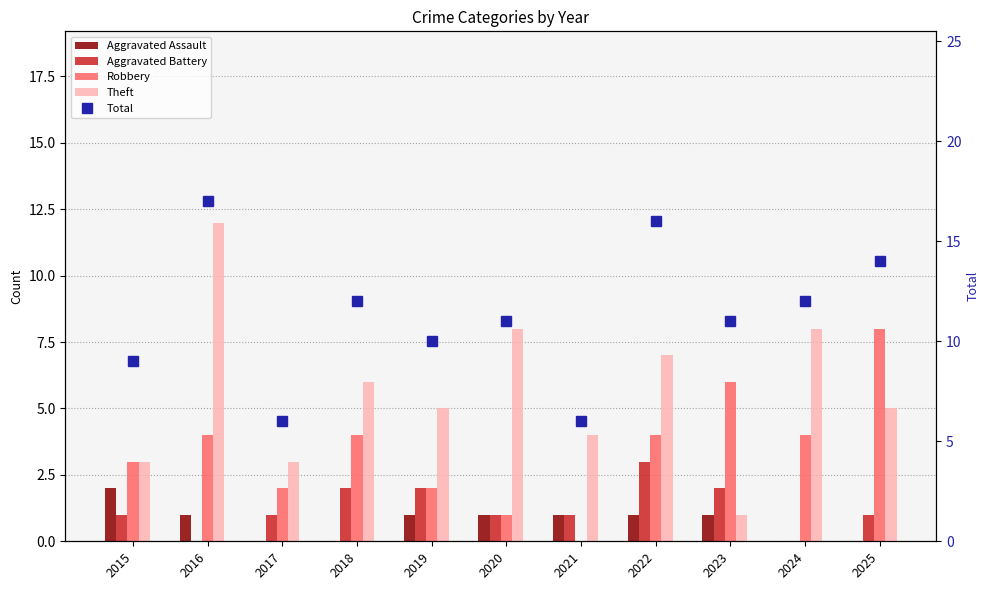

Rank the series by their maximum value, from highest to lowest.

Total, Theft, Robbery, Aggravated Battery, Aggravated Assault